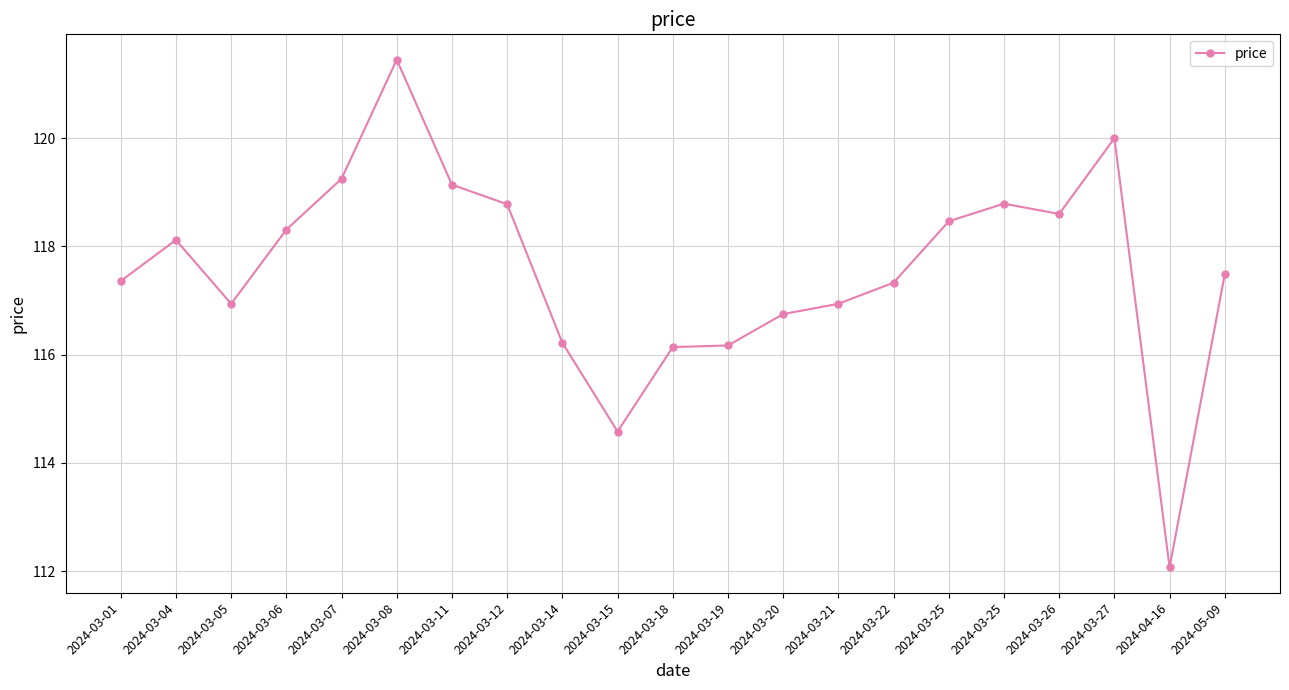

How many data points does each series have?

21